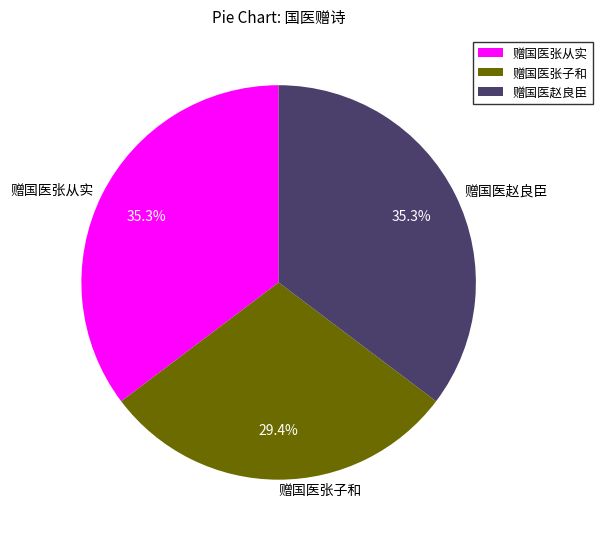

What percentage is the 赠国医张子和 slice, to the nearest percent?

29%